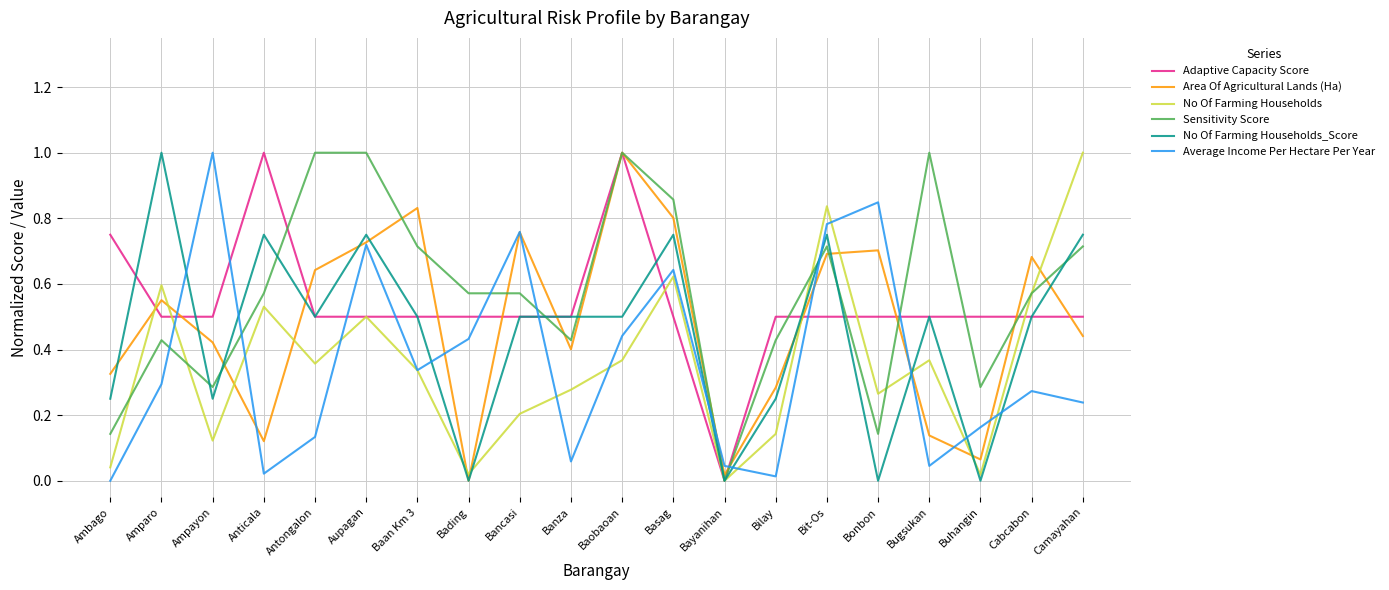

What are all the series names shown in the legend?

Adaptive Capacity Score, Area Of Agricultural Lands (Ha), No Of Farming Households, Sensitivity Score, No Of Farming Households_Score, Average Income Per Hectare Per Year